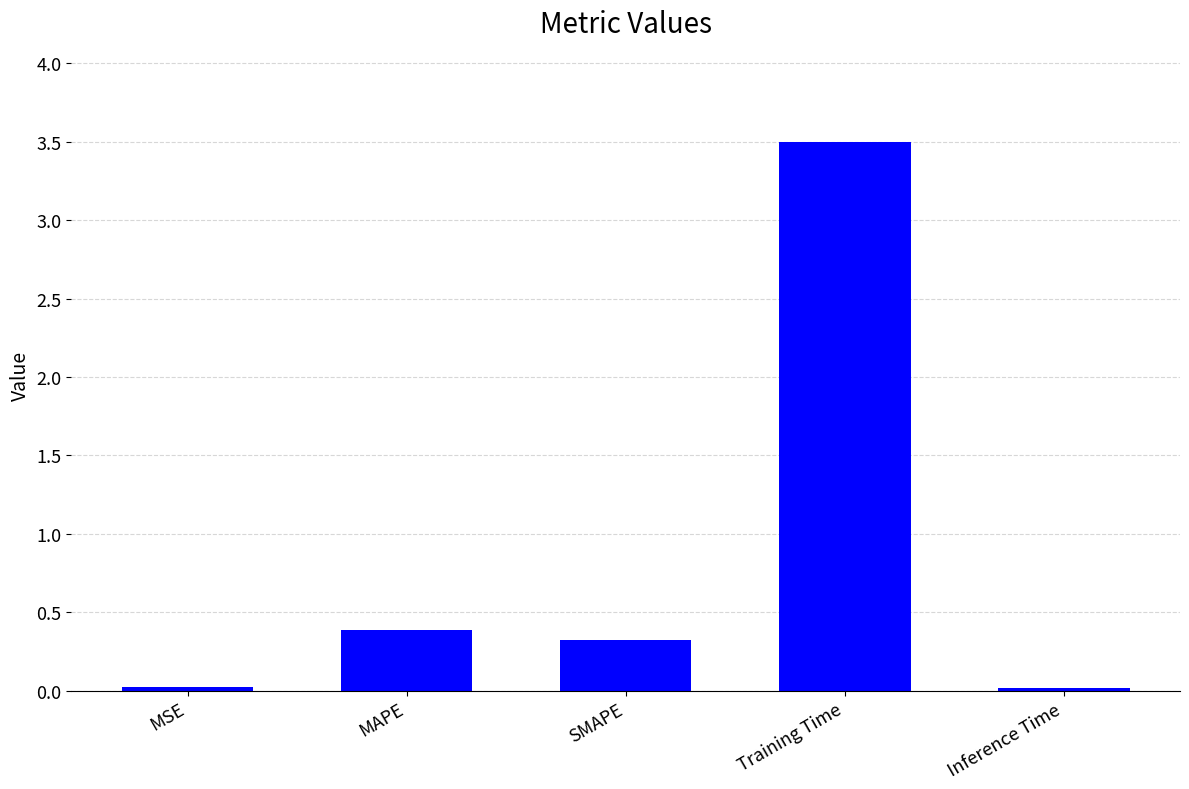

What value does the data have at Training Time?

3.5